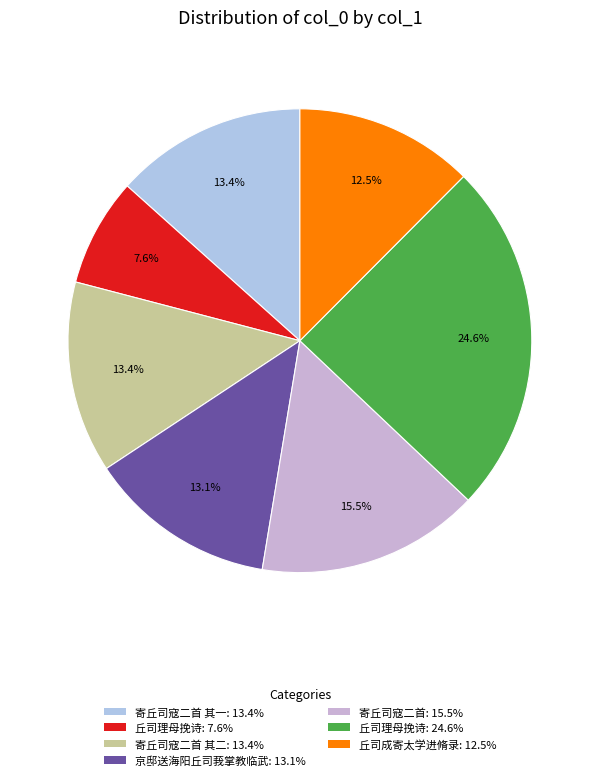

How many slices are in this pie chart?

7